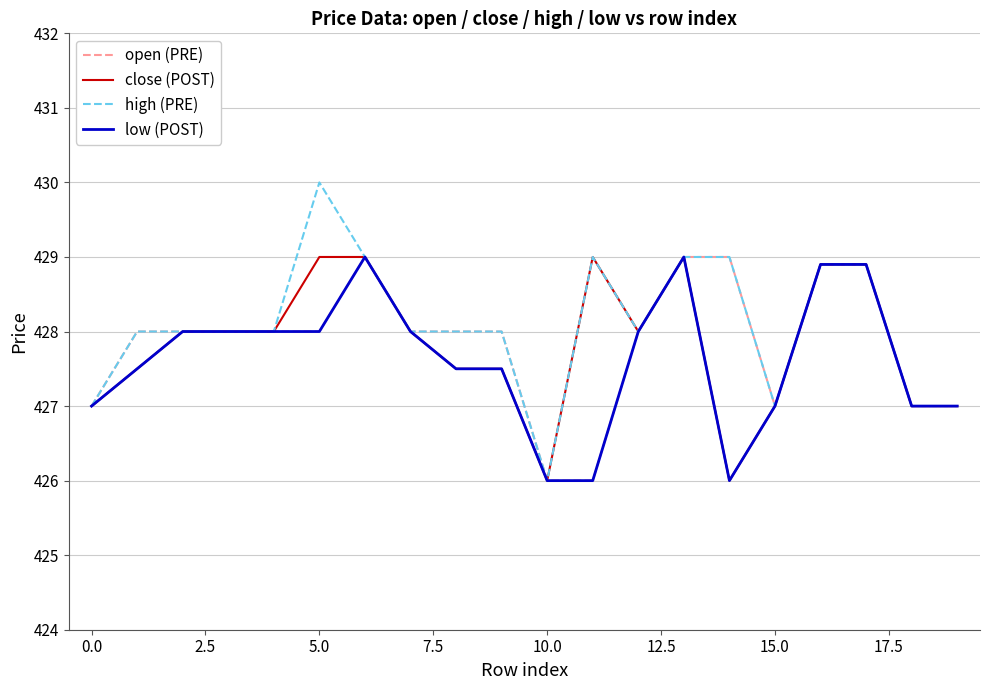

Which series has the largest total across all categories?

high (PRE)